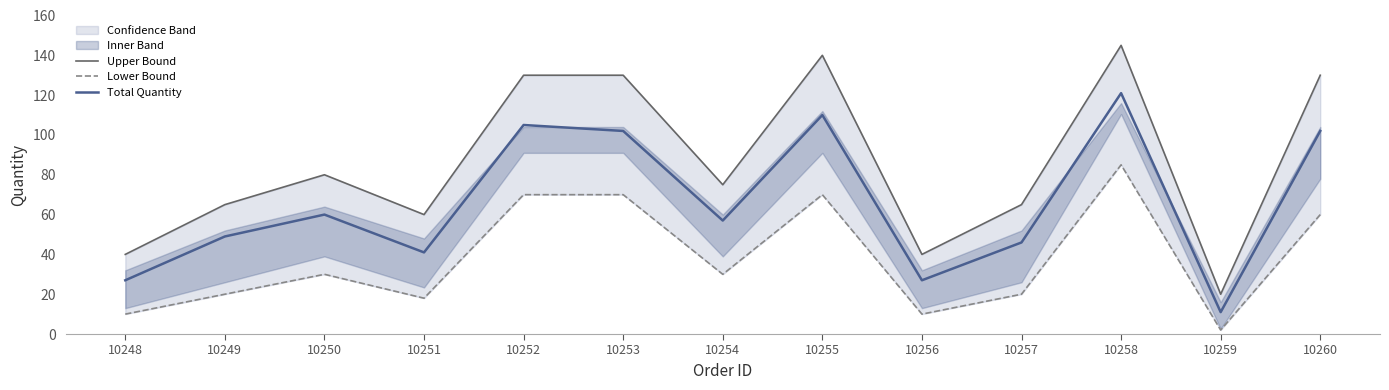

How many data points in Upper Bound are above 75?

6